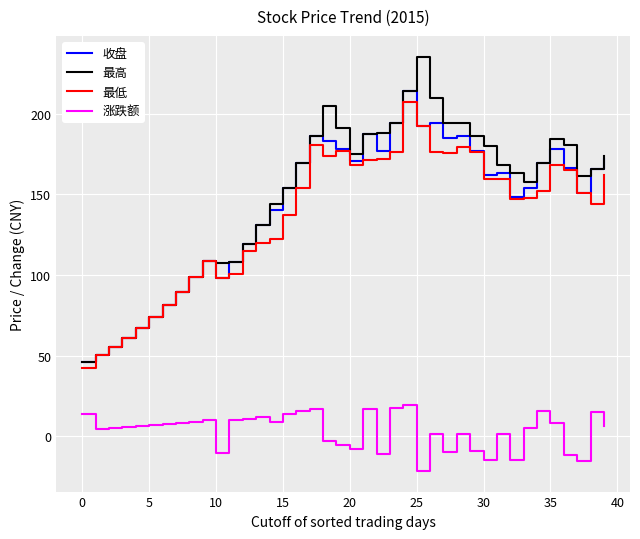

What is the difference between the second highest and second lowest values in the 收盘 series?

143.9